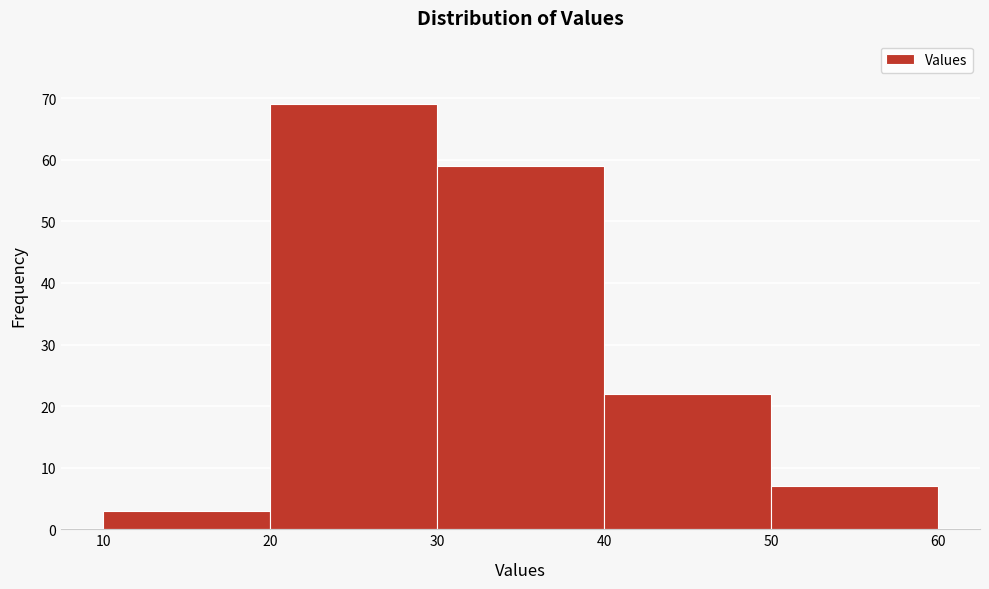

Over which range of the x-axis is the bar tallest?

20 to 30